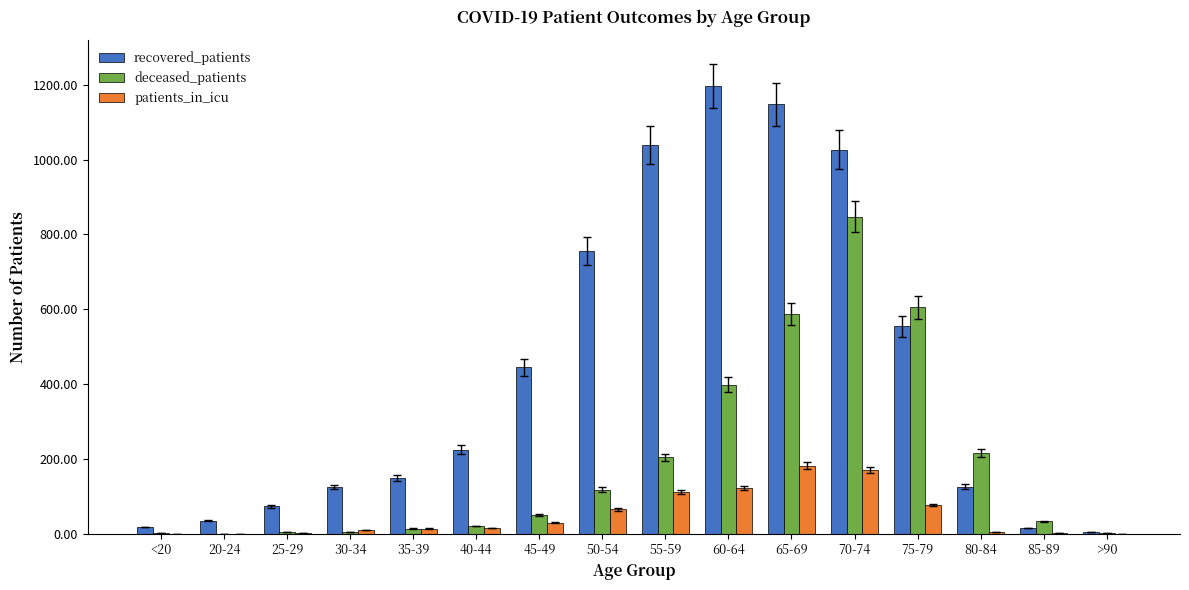

Where is deceased_patients nearest to the value 424?

60-64